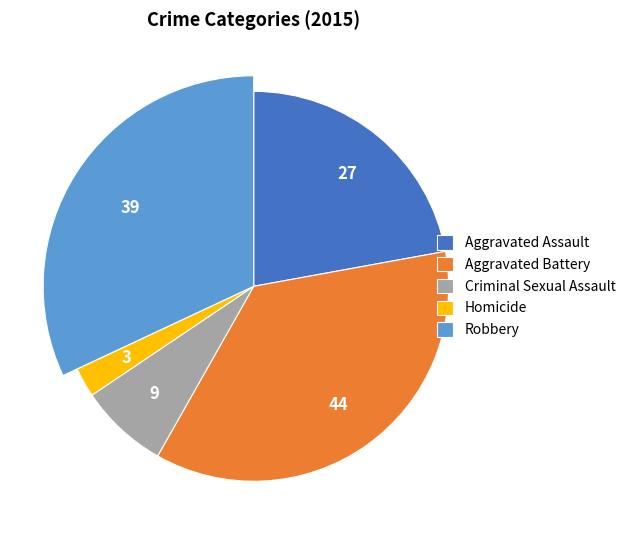

How many segments does this pie chart have?

5